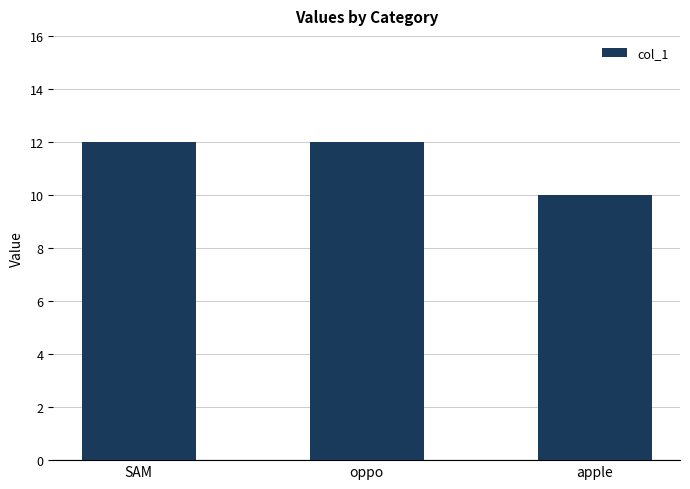

How many bars are there in total?

3